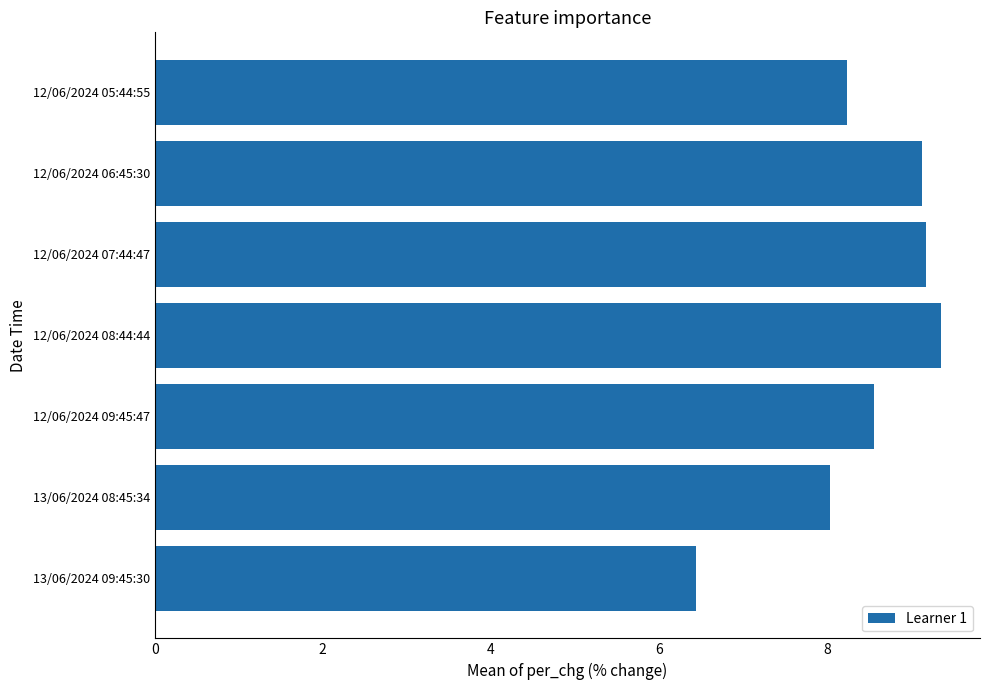

What is the minimum value shown in the chart?

6.4